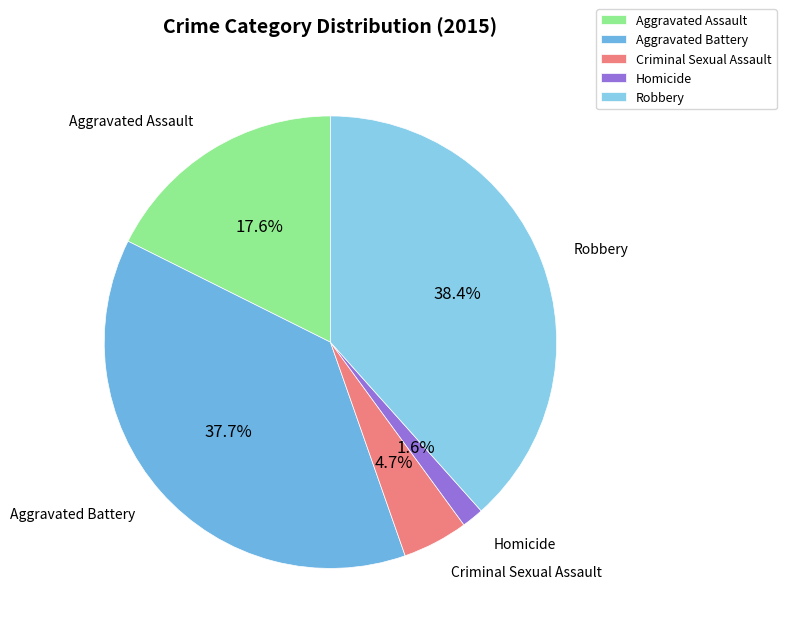

Rank the categories by value from lowest to highest.

Homicide, Criminal Sexual Assault, Aggravated Assault, Aggravated Battery, Robbery